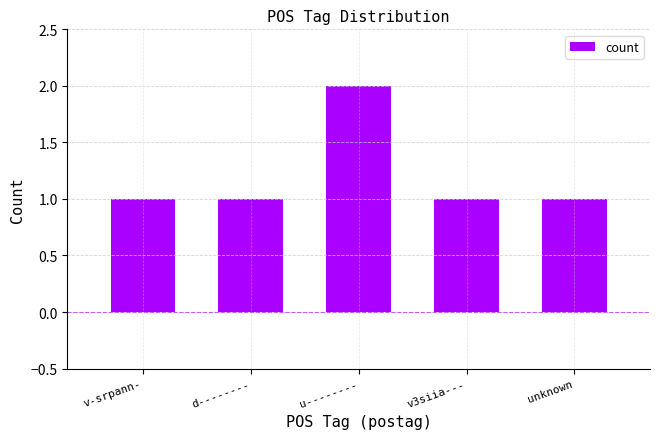

What is the difference between the maximum and minimum values?

1